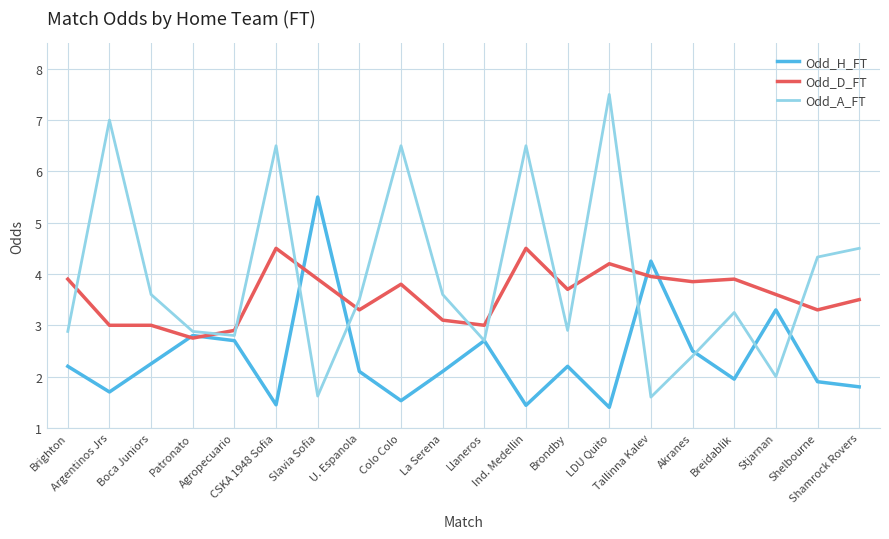

What position from the right is Boca Juniors?

18